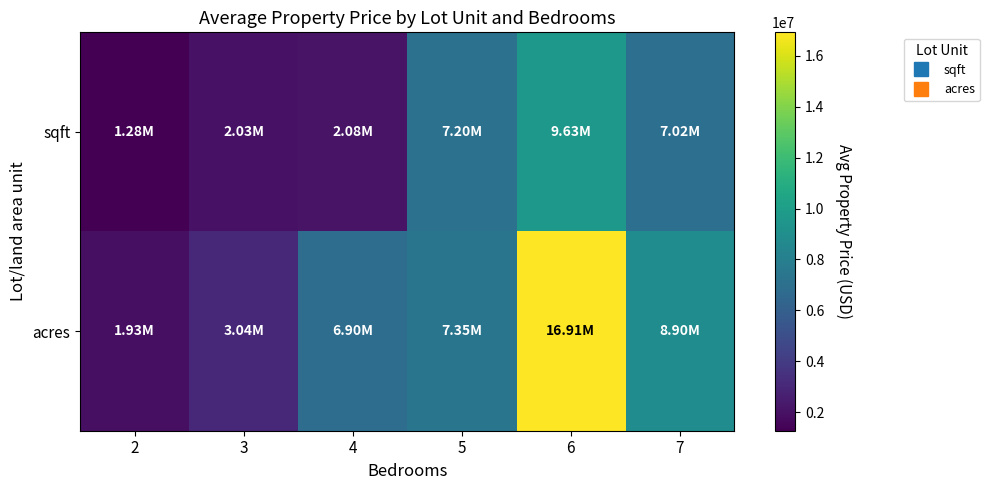

What is the total value across all series at 7?

15916875